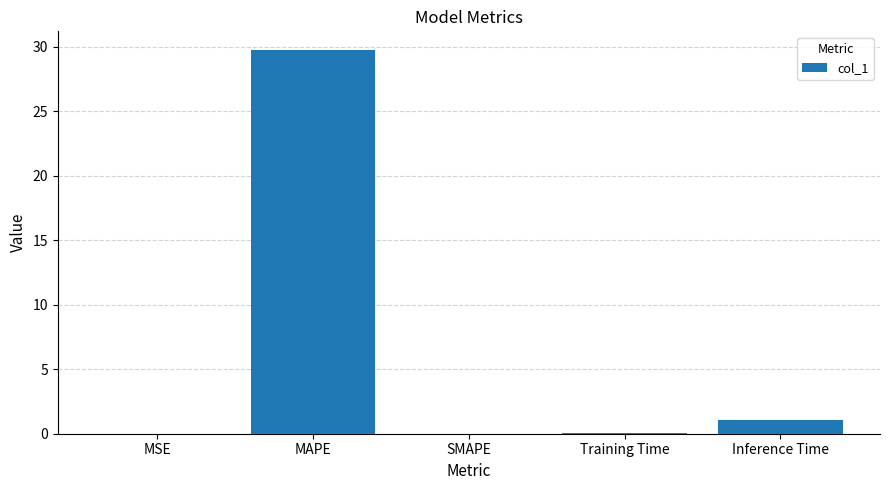

The value at SMAPE is 13.5. True or false?

False